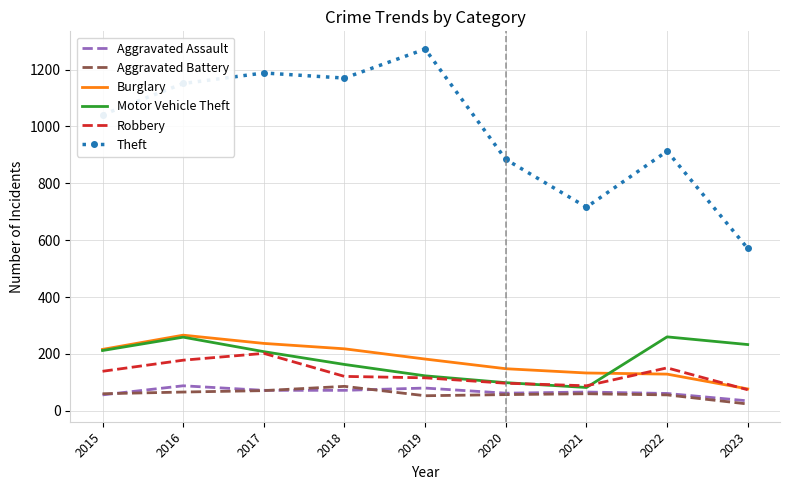

What is the average value of the Aggravated Assault series?

66